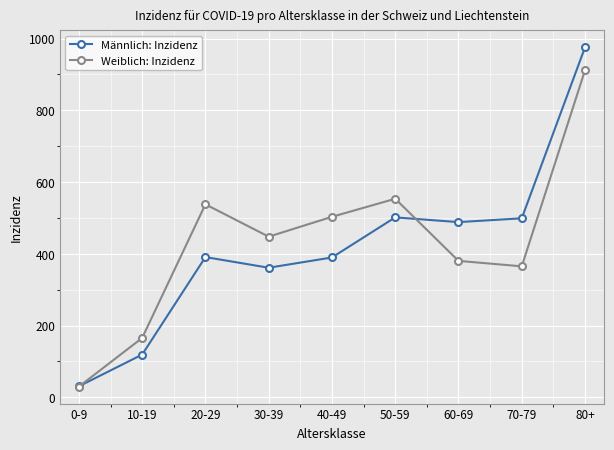

What is the average value of the Männlich: Inzidenz series?

417.4